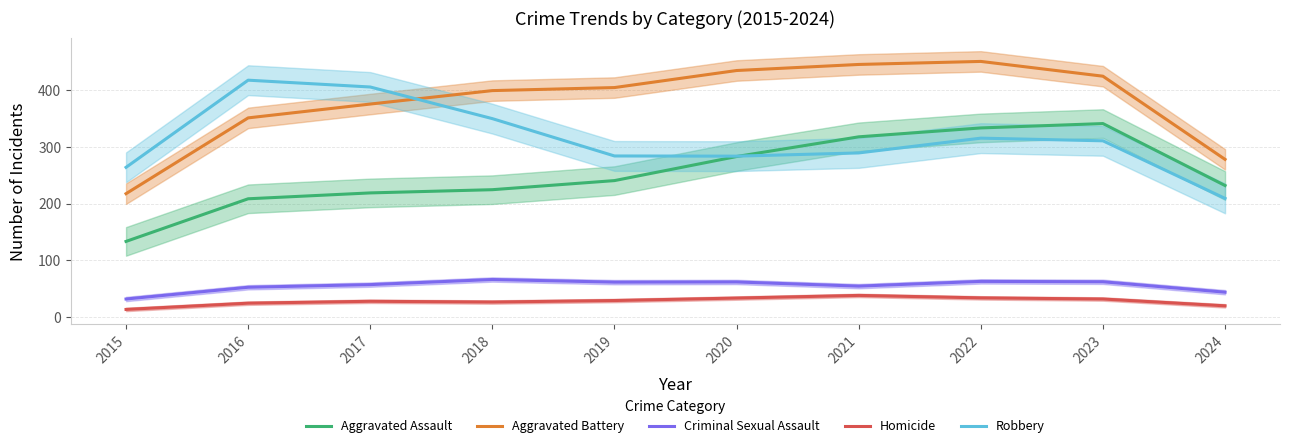

True or false: Aggravated Battery and Criminal Sexual Assault cross at least once.

False